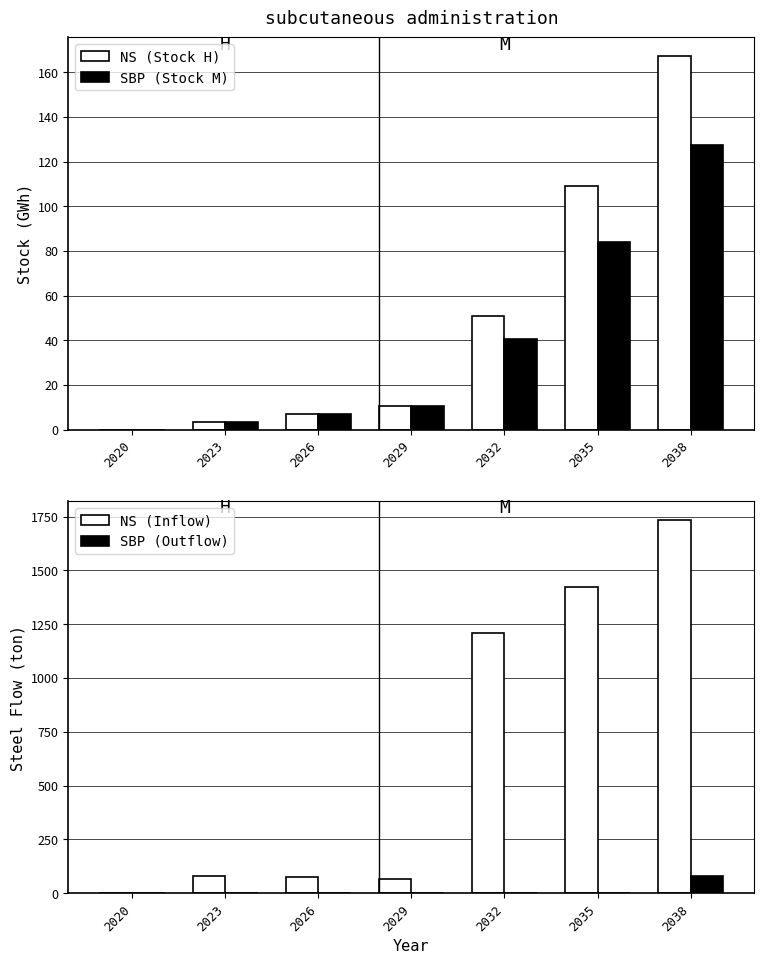

True or false: Stock M has a value of 189.8 at 2038.

False